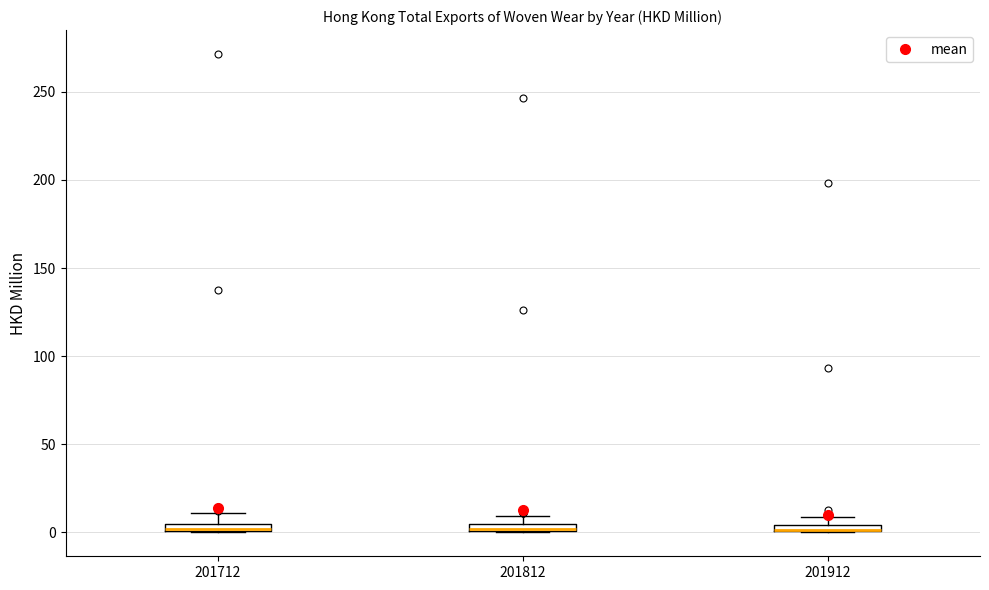

Where is the upper edge of the box at x = 201712 on the y-axis? The values are not printed on the chart, so give them approximately, as read against the axis.

5